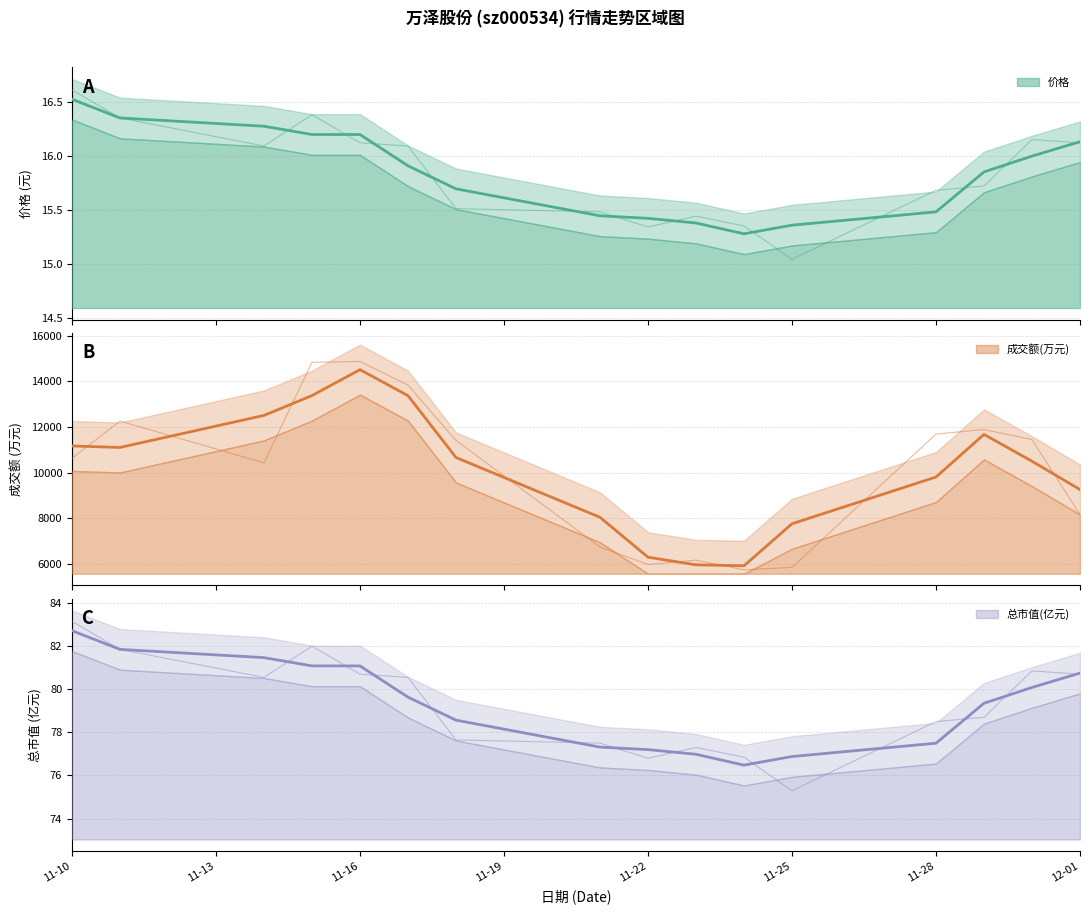

What is the difference between the highest and lowest values at 2022-11-18?

11398.5